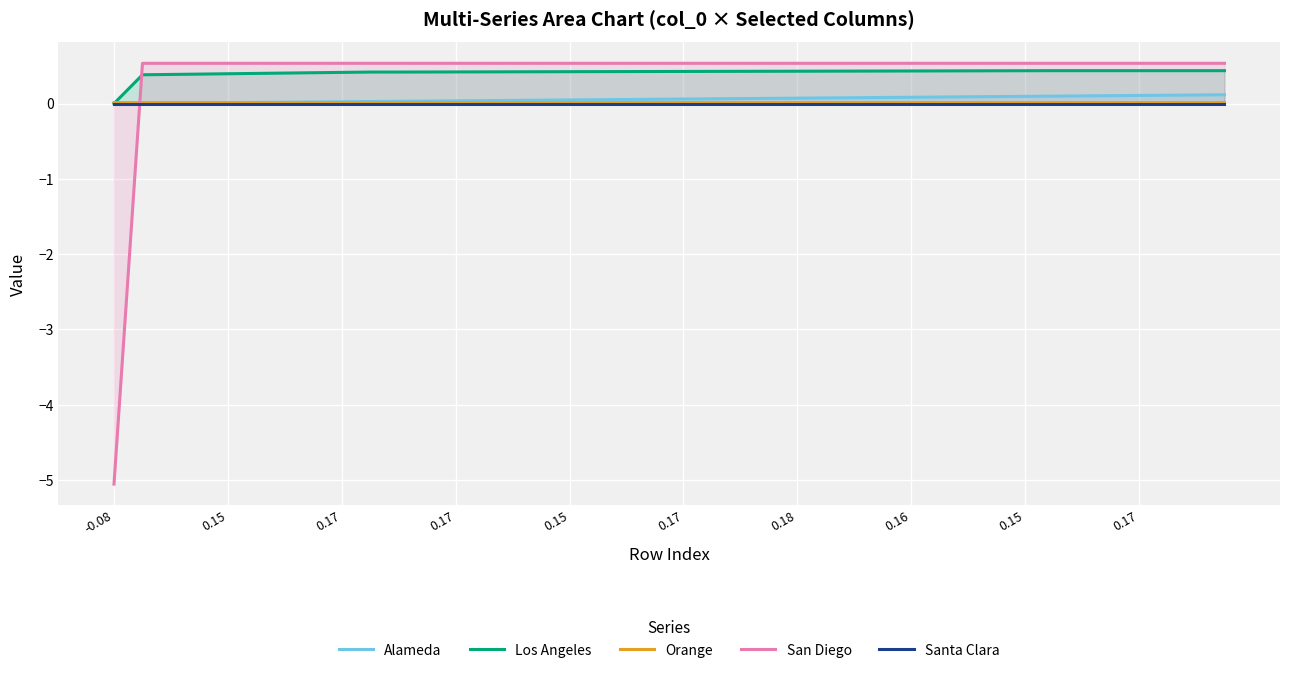

True or false: Santa Clara and Alameda cross at least once.

False